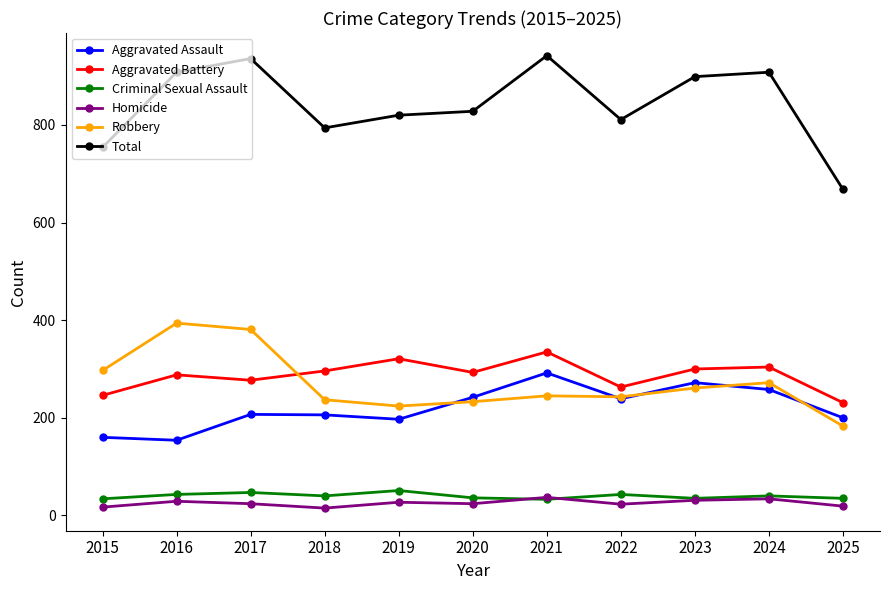

True or false: Total has a value of 1283 at 2018.

False